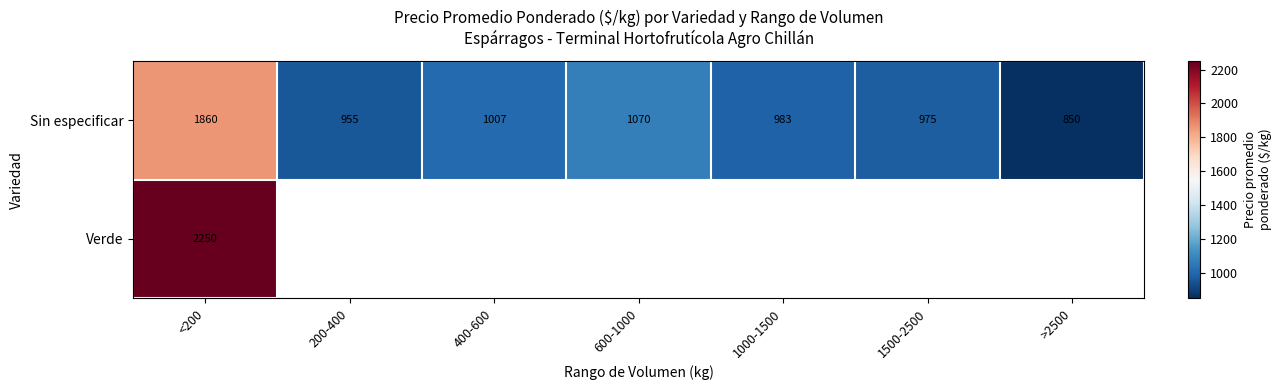

Which category has the lowest value in the Sin especificar series?

>2500